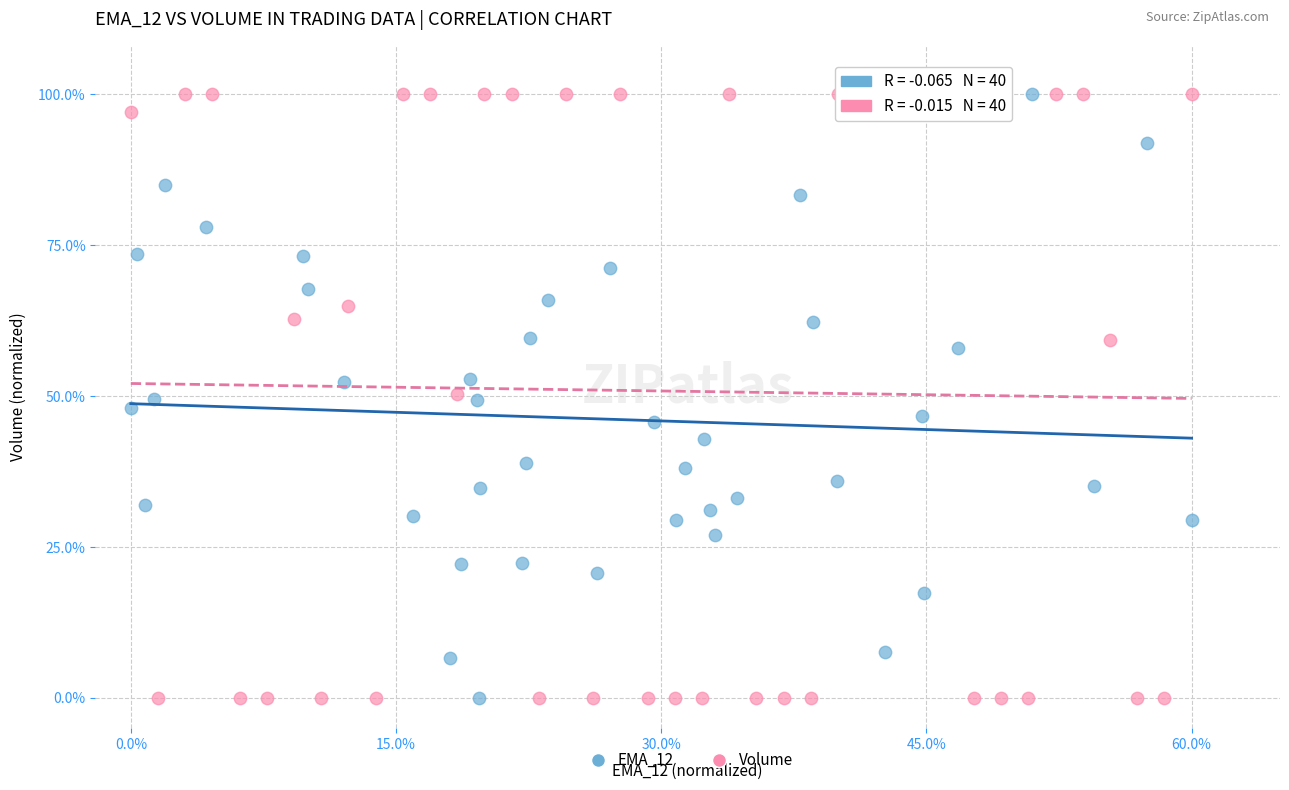

What are all the series names shown in the legend?

EMA_12, Volume